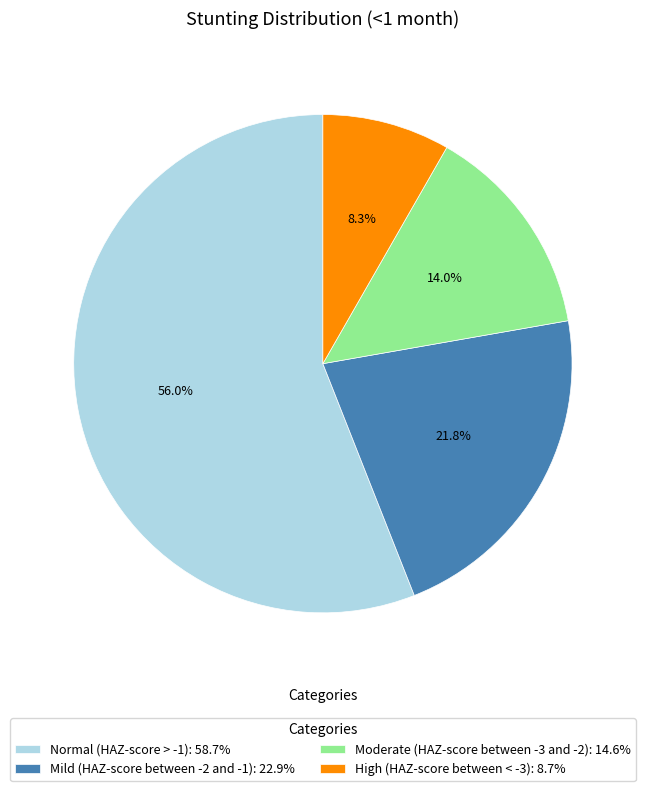

What is the largest slice in the pie chart?

Normal (HAZ-score > -1)